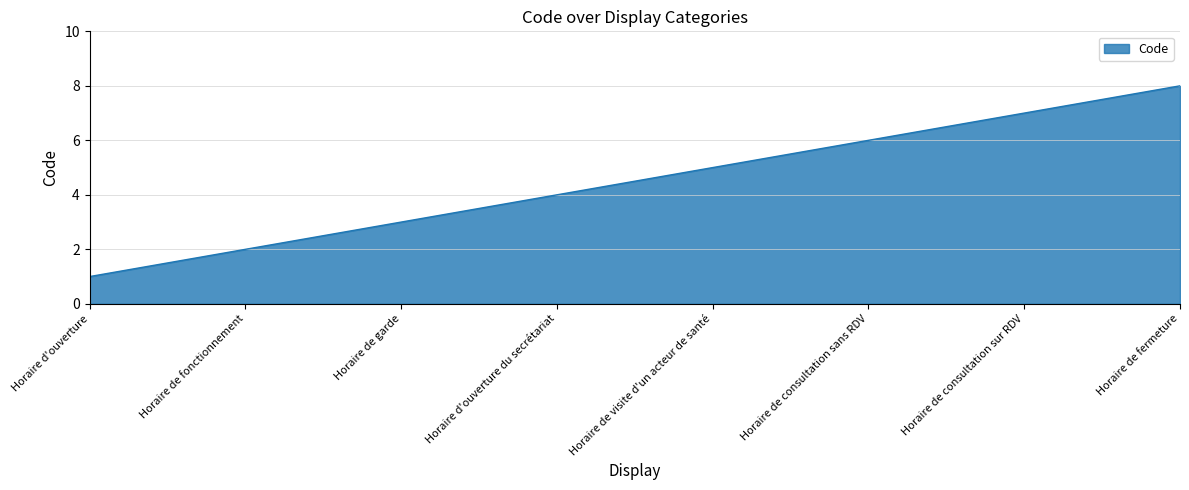

What is the change in value from Horaire d'ouverture to Horaire de fermeture?

+7